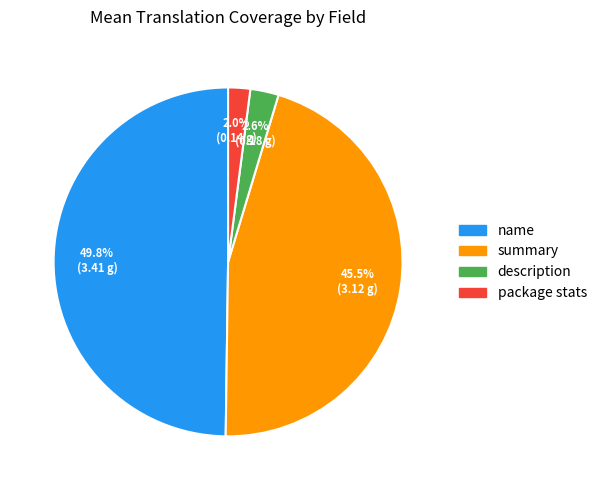

Does description account for over 50% of the chart?

No